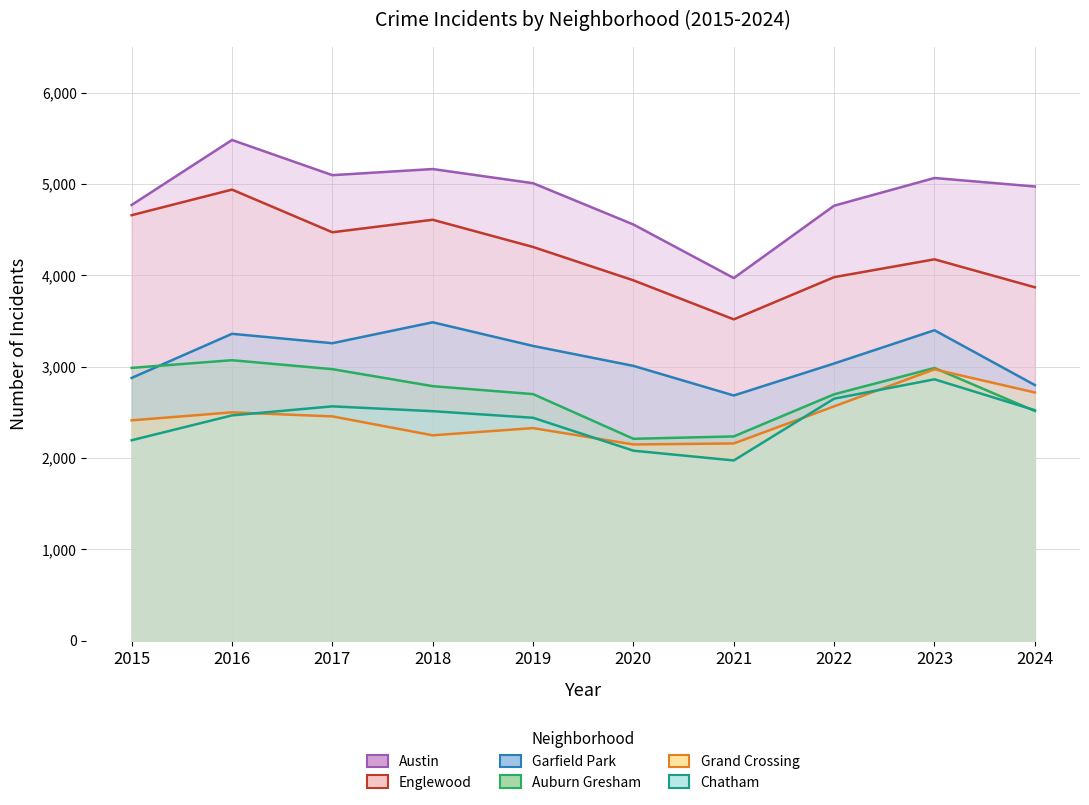

At which label does Garfield Park first exceed 3227?

2016